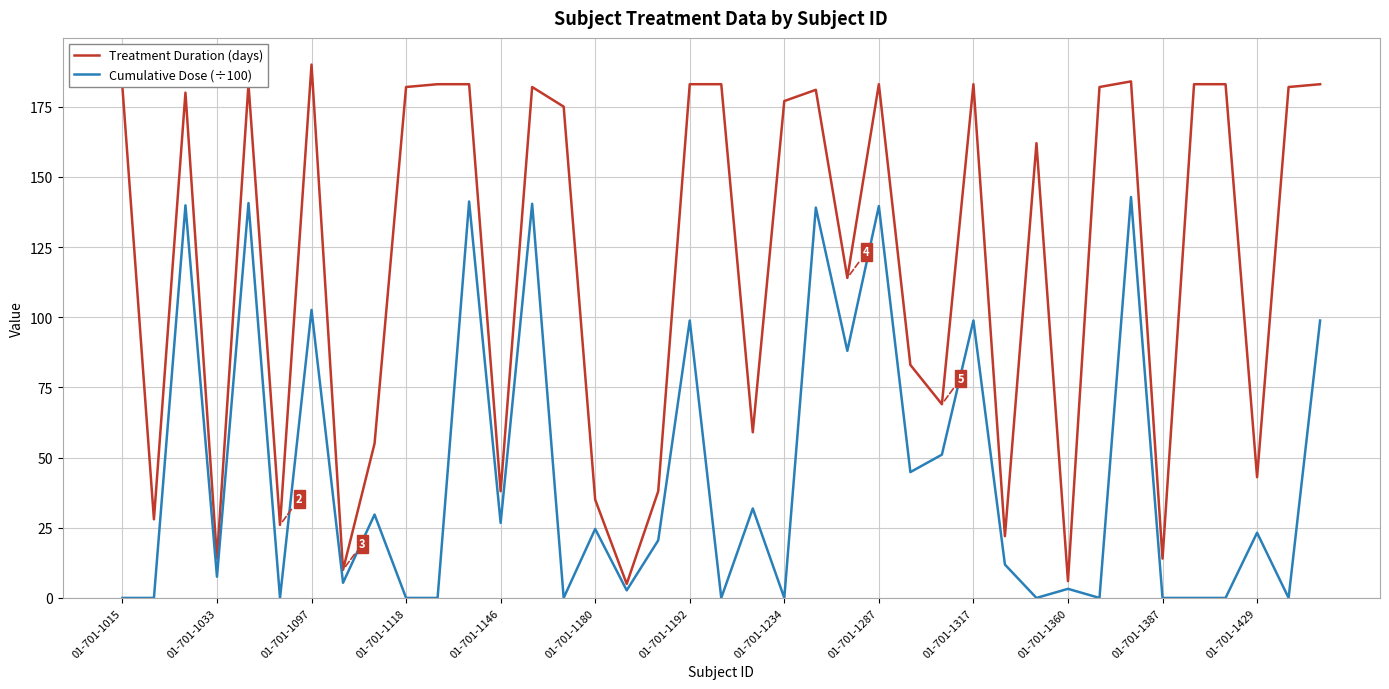

Which series has the largest range (max minus min)?

Treatment Duration (days)